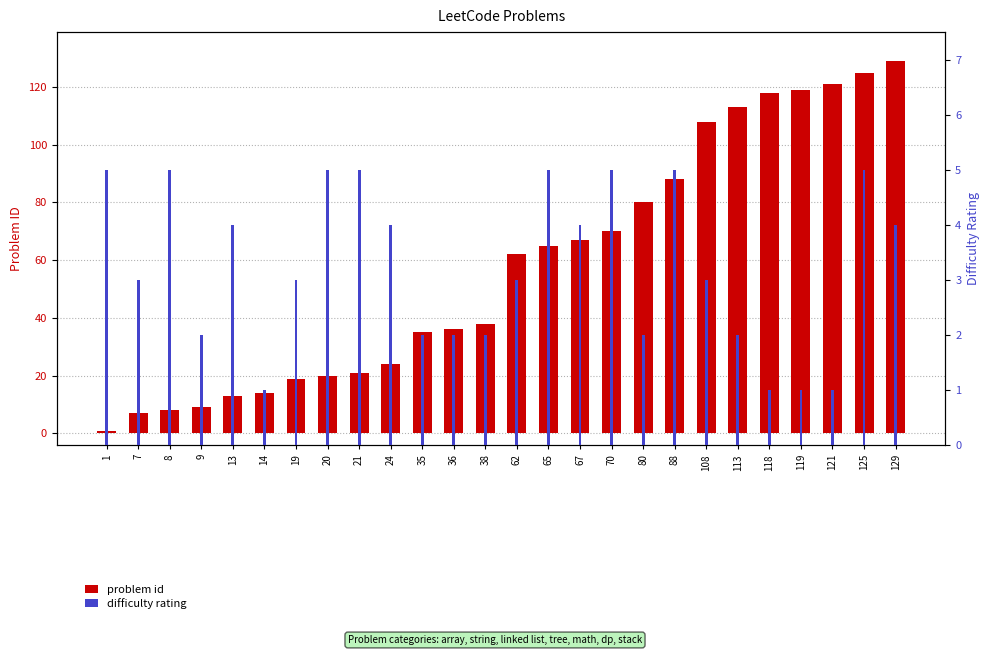

Count the number of categories in the chart.

26